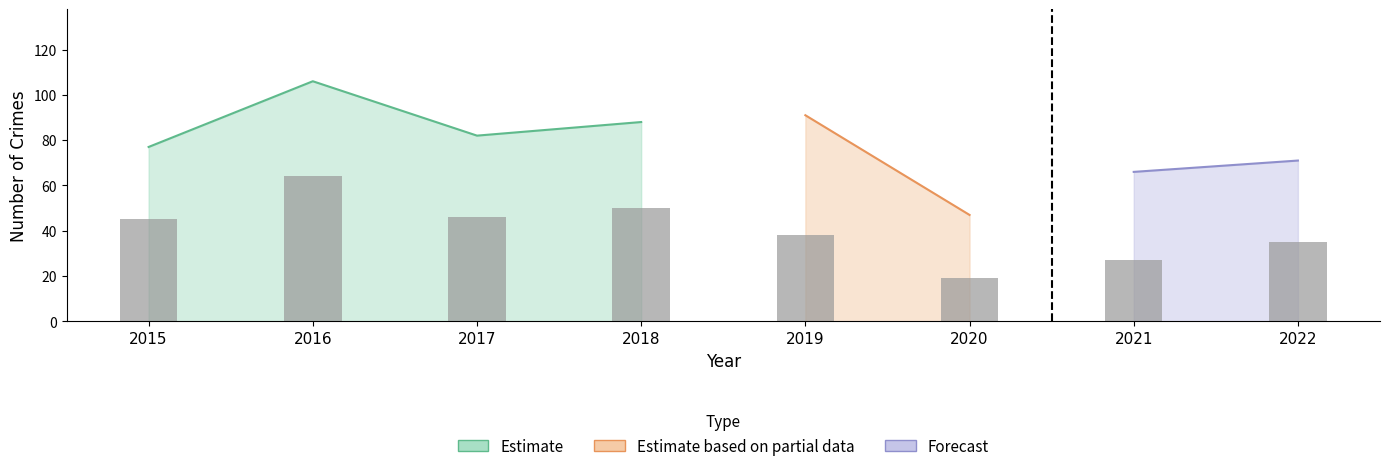

What is the difference between the Total values at 2021 and 2018?

22